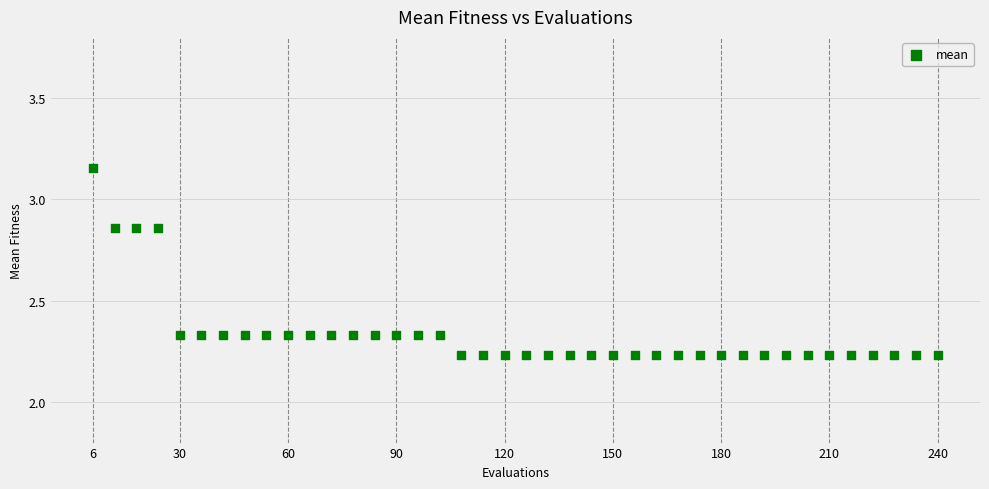

What is the range of X values (max minus min)?

234.0